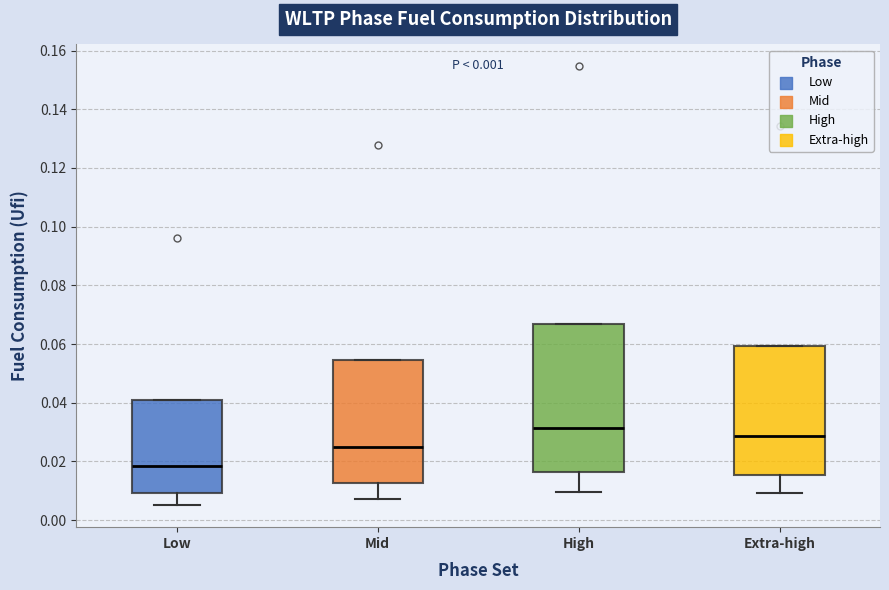

Comparing the boxes themselves (not the whiskers), which one is the tallest?

High